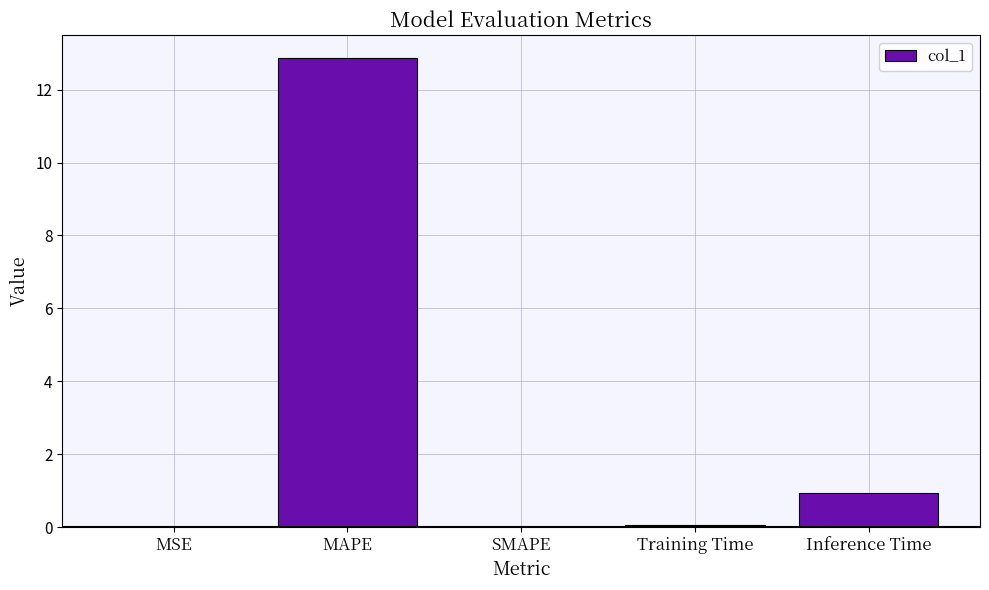

Are the bars grouped side by side (vs. stacked)?

No